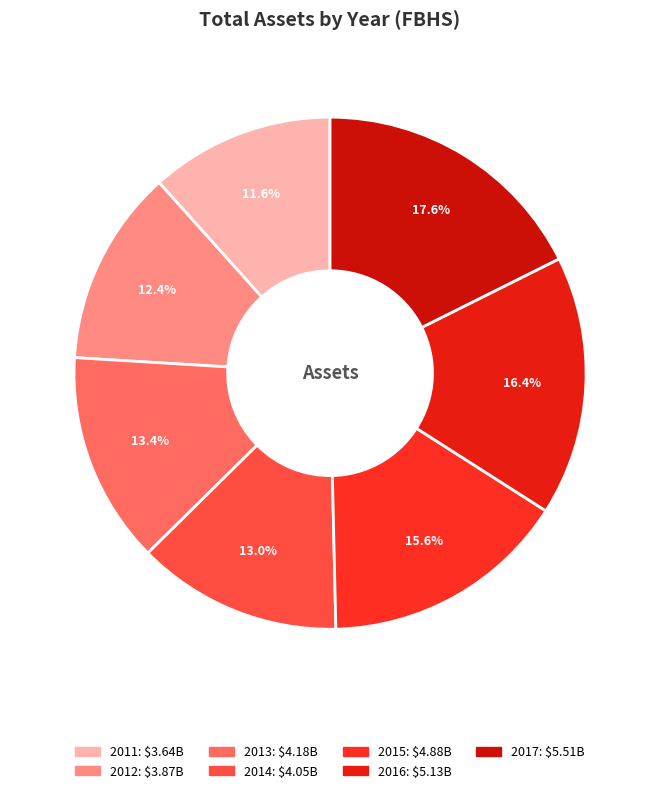

Is there any slice that represents more than half of the pie?

No